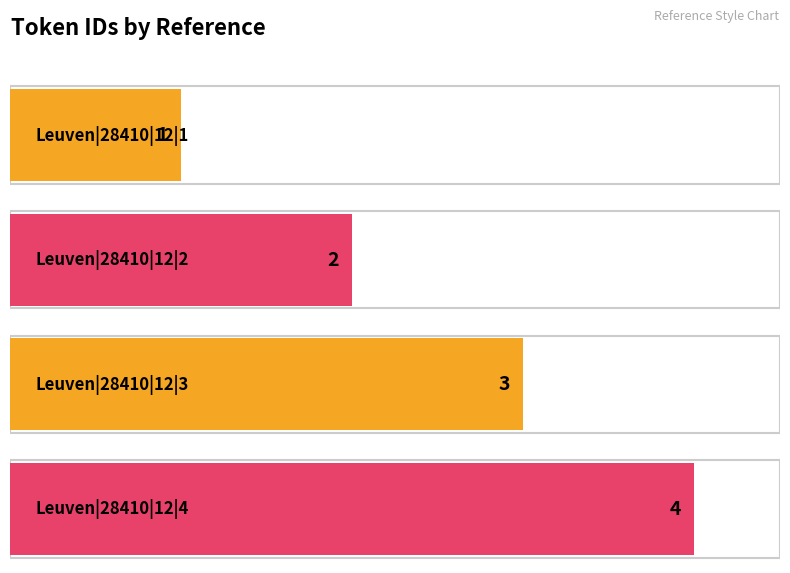

Where does the data first go above 3?

Leuven|28410|12|4